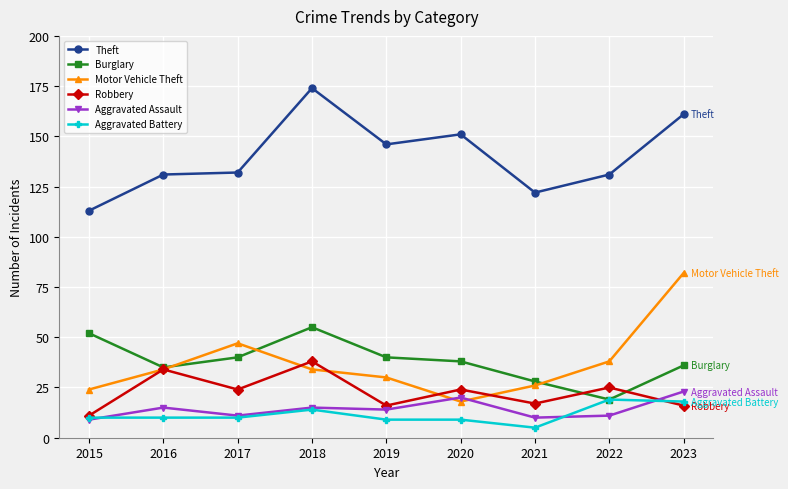

True or false: Aggravated Assault has more than 1 points higher than both neighbors.

True